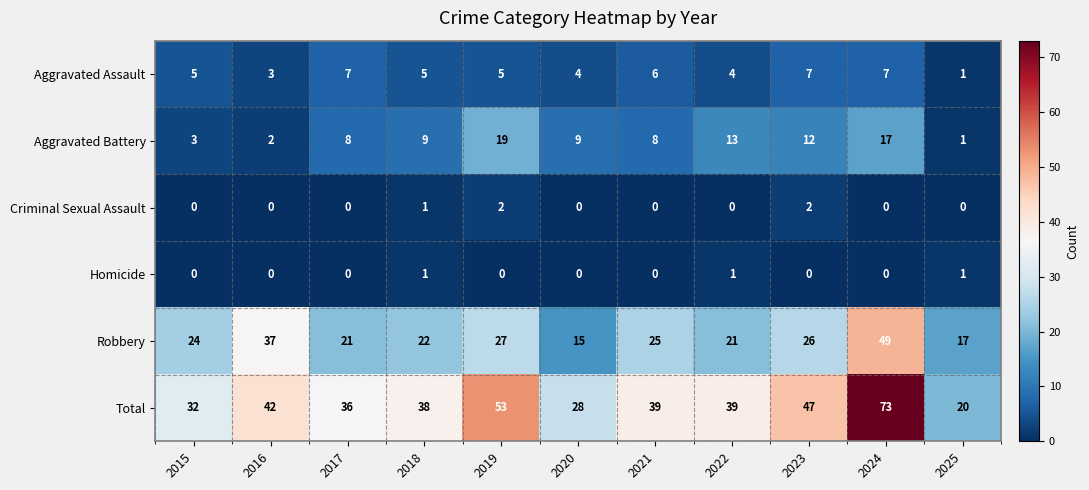

At 2019, list the series in order from largest to smallest.

Total, Robbery, Aggravated Battery, Aggravated Assault, Criminal Sexual Assault, Homicide